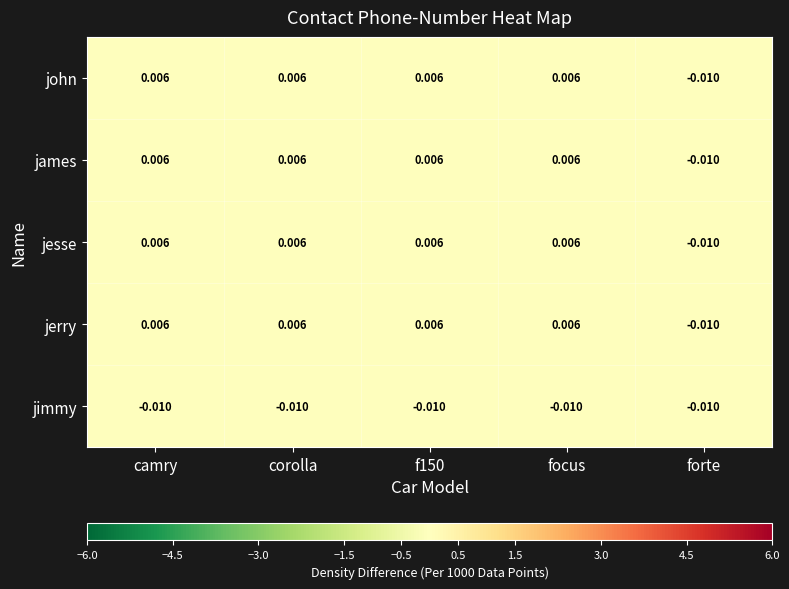

How many series are shown in this chart?

5